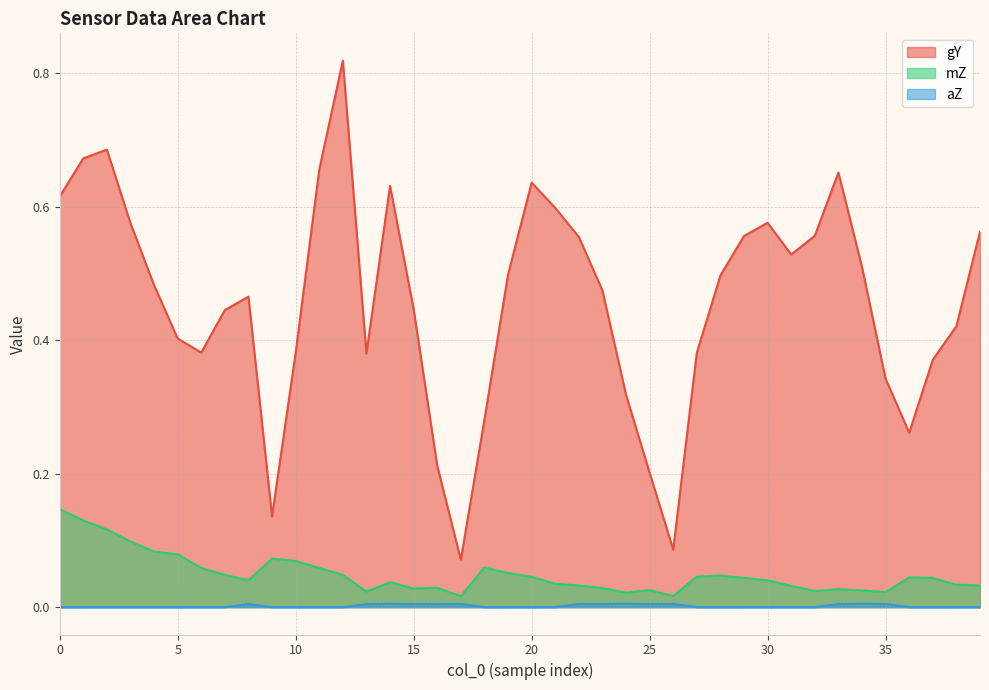

Rank the series by their maximum value, from lowest to highest.

aZ, mZ, gY